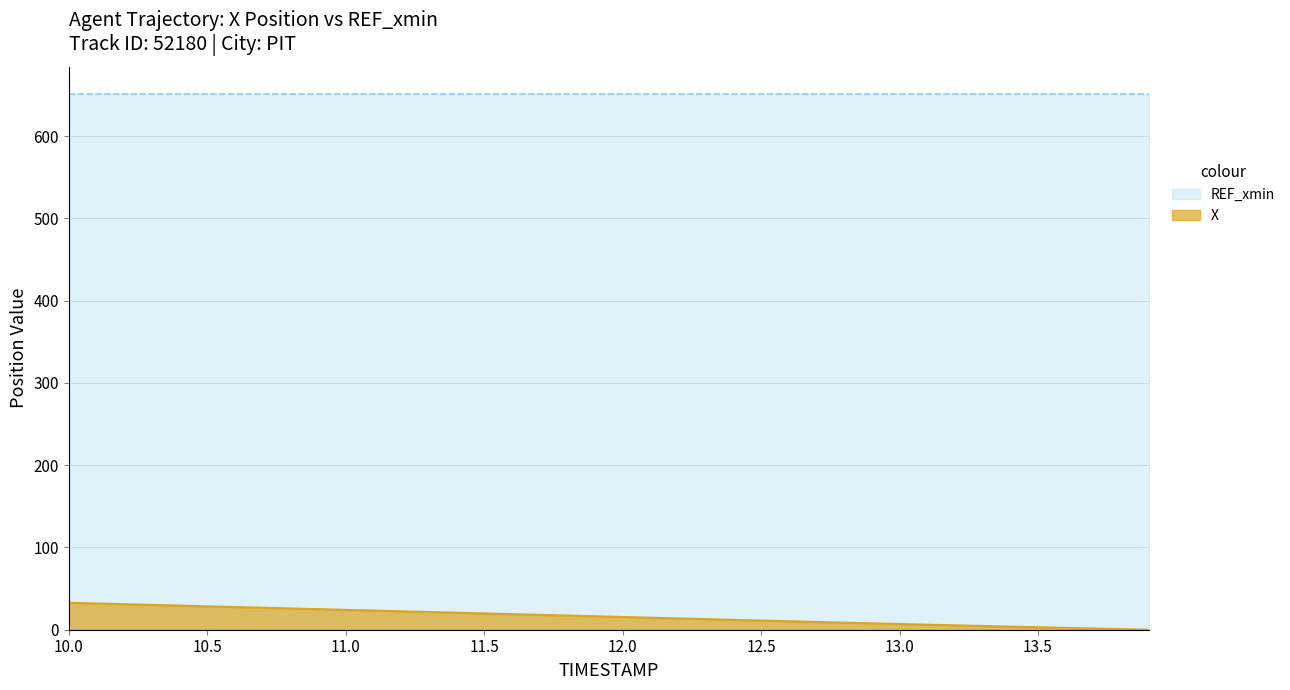

What is the value of the 16th point from the left?

19.8